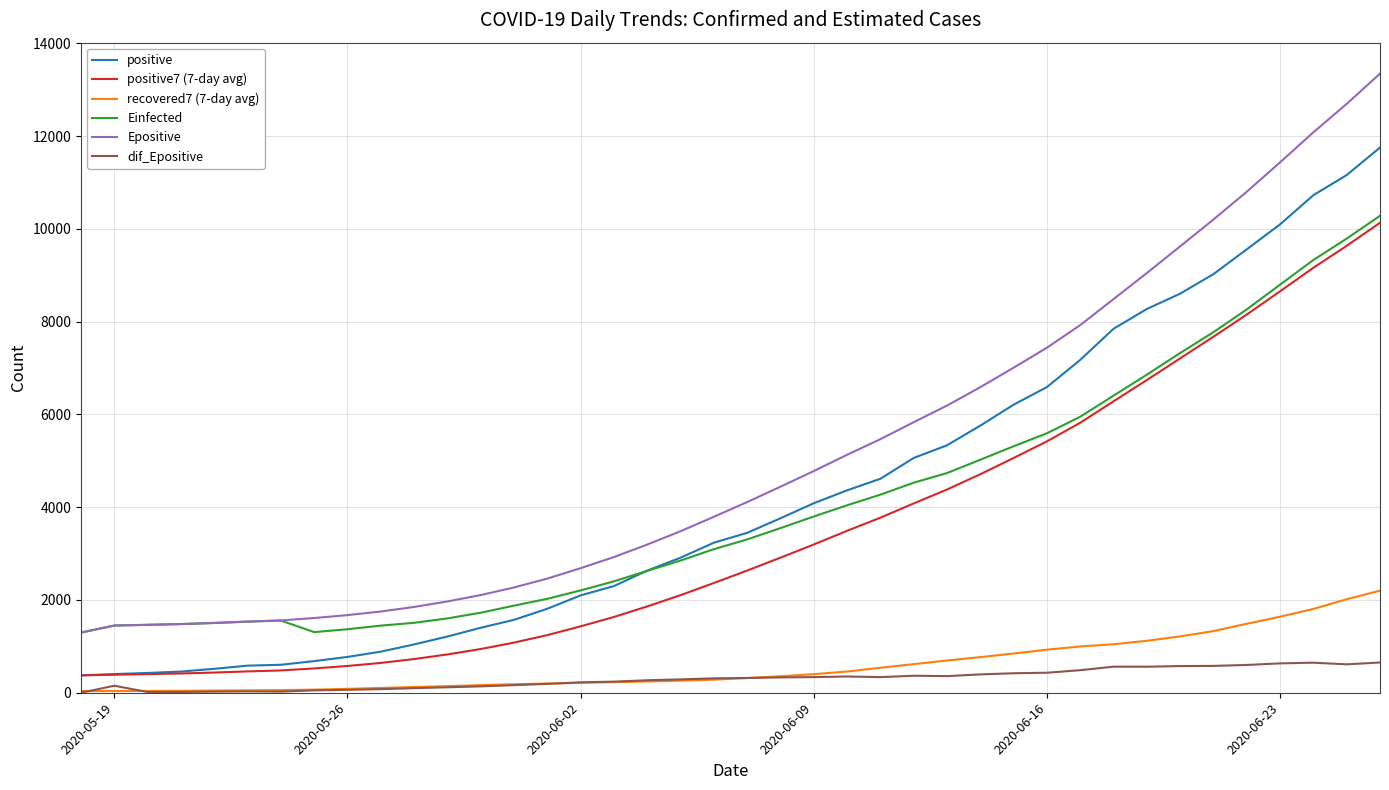

Which series has the widest spread of values?

Epositive